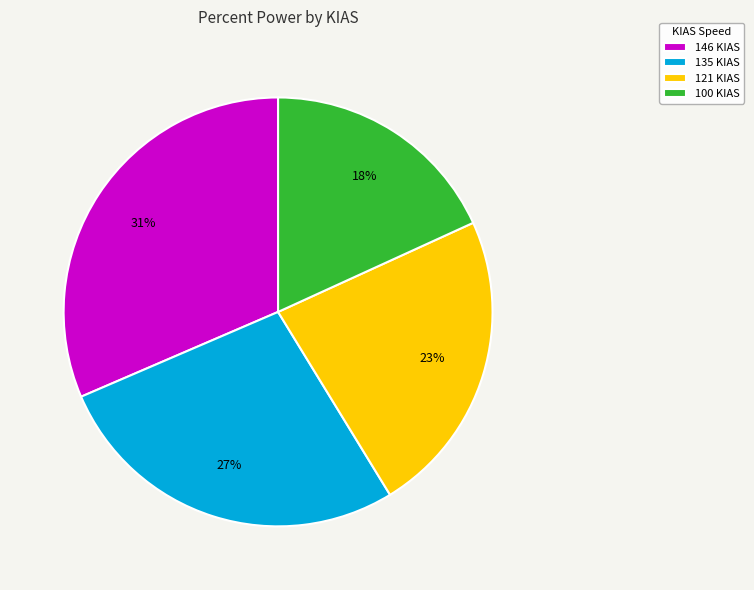

How many slices are in this pie chart?

4